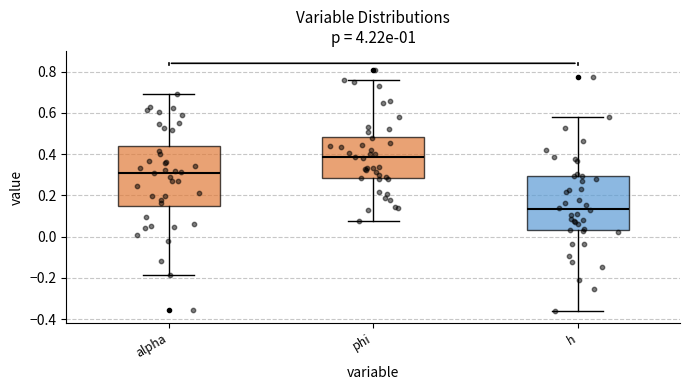

Reading left to right, read every box against the y-axis: the position of its median line, the range the box covers, and the ends of its whiskers. The values are not printed on the chart, so give them approximately, as read against the axis.

alpha: median 0.32, box 0.14 to 0.44, whiskers -0.18 to 0.70
phi: median 0.38, box 0.28 to 0.48, whiskers 0.08 to 0.76
h: median 0.14, box 0.02 to 0.30, whiskers -0.36 to 0.58